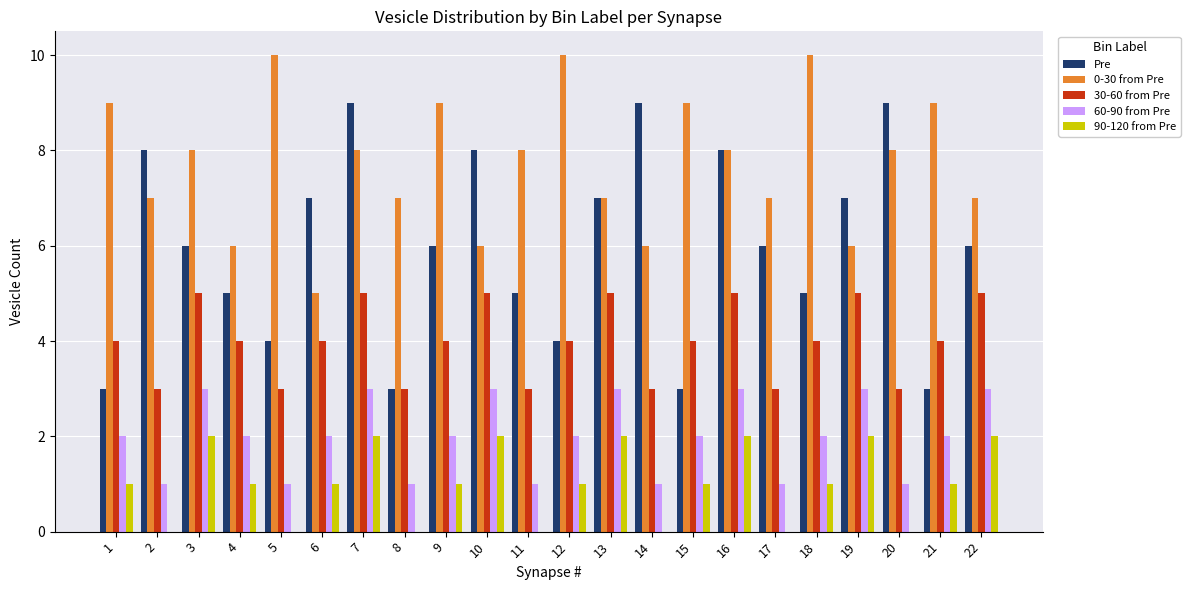

True or false: 30-60 from Pre has a value of 5 at 10.

True